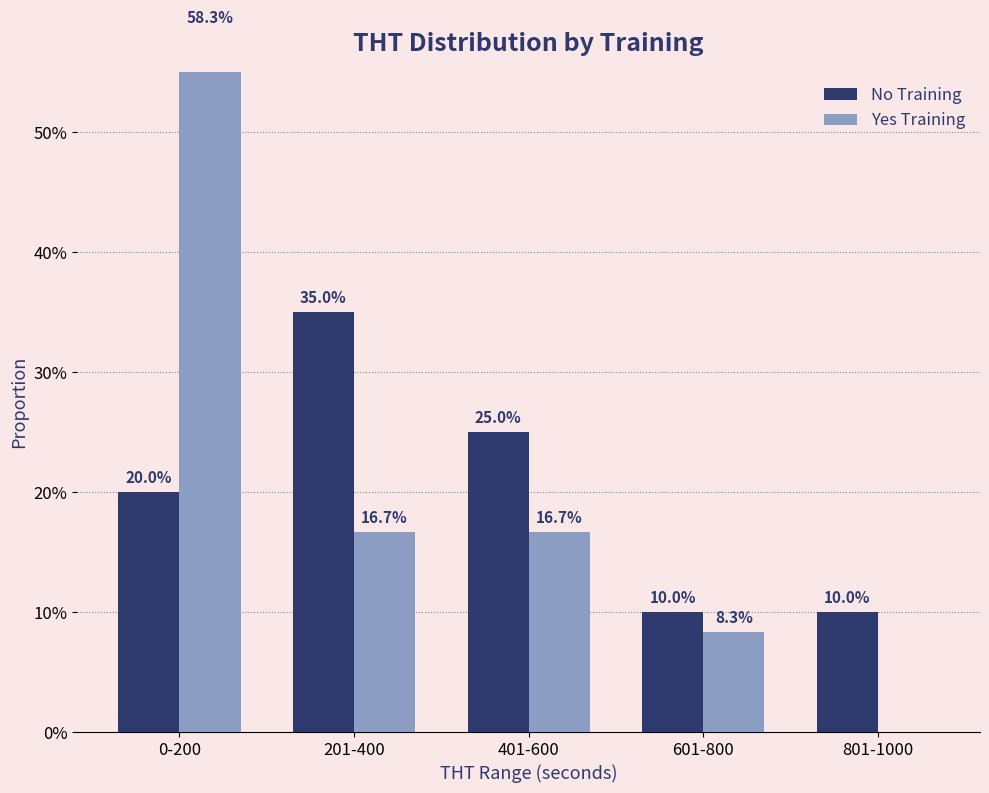

What is the sum of the No Training values at 201-400 and 0-200?

0.6